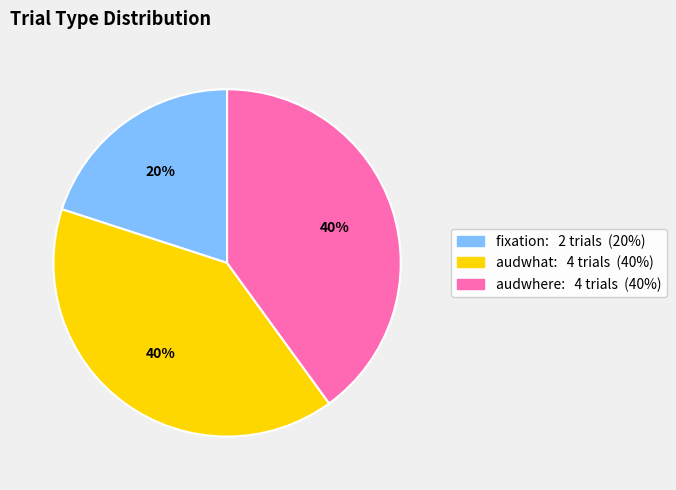

To the nearest percent, what is the difference between the largest and smallest slice percentages?

20%